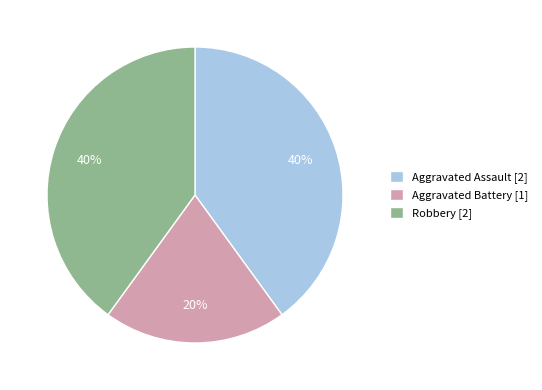

Is there a majority slice in this chart?

No